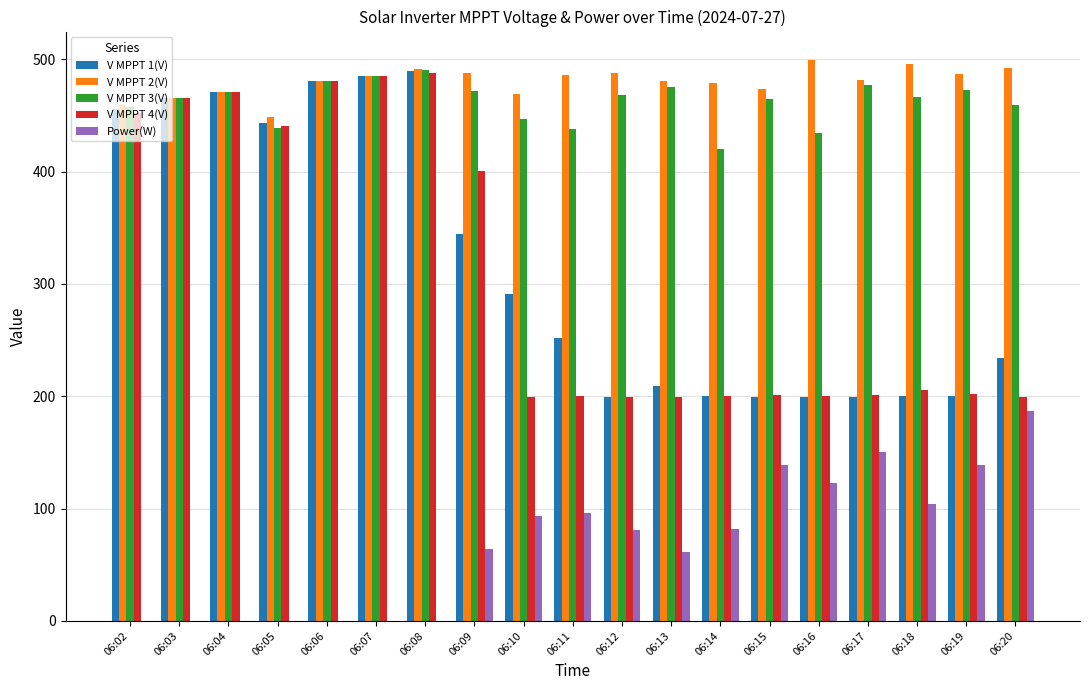

What is the spread (max minus min) of values at 06:10?

375.8